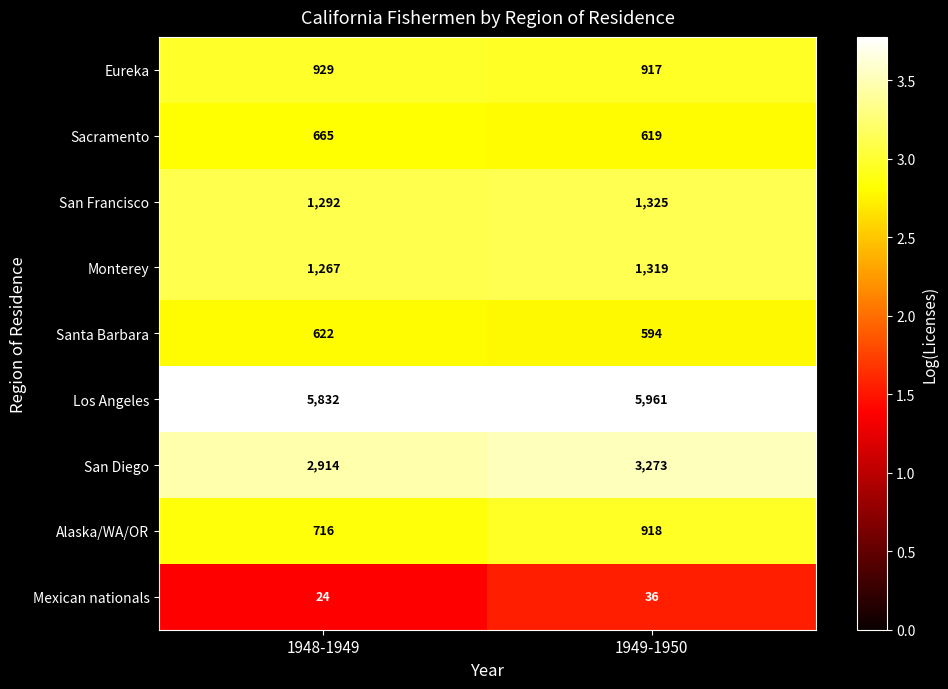

Rank the series by their maximum value, from highest to lowest.

Los Angeles, San Diego, San Francisco, Monterey, Eureka, Alaska/WA/OR, Sacramento, Santa Barbara, Mexican nationals